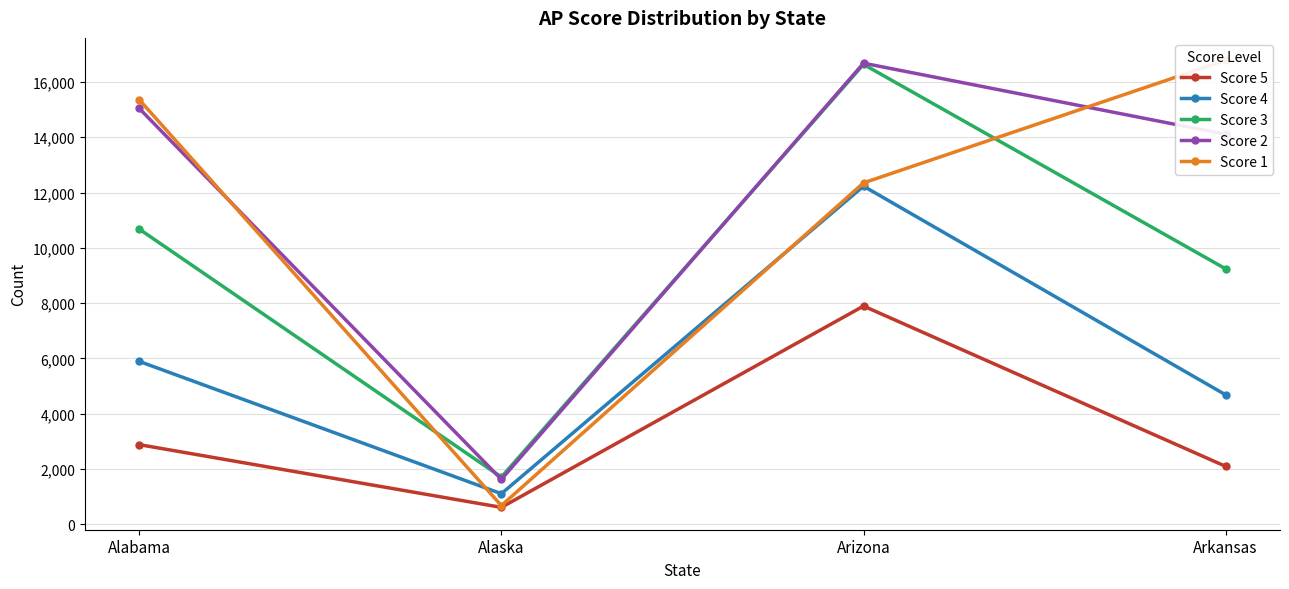

What is the value of the Score 4 point at the 1st from the left?

5894